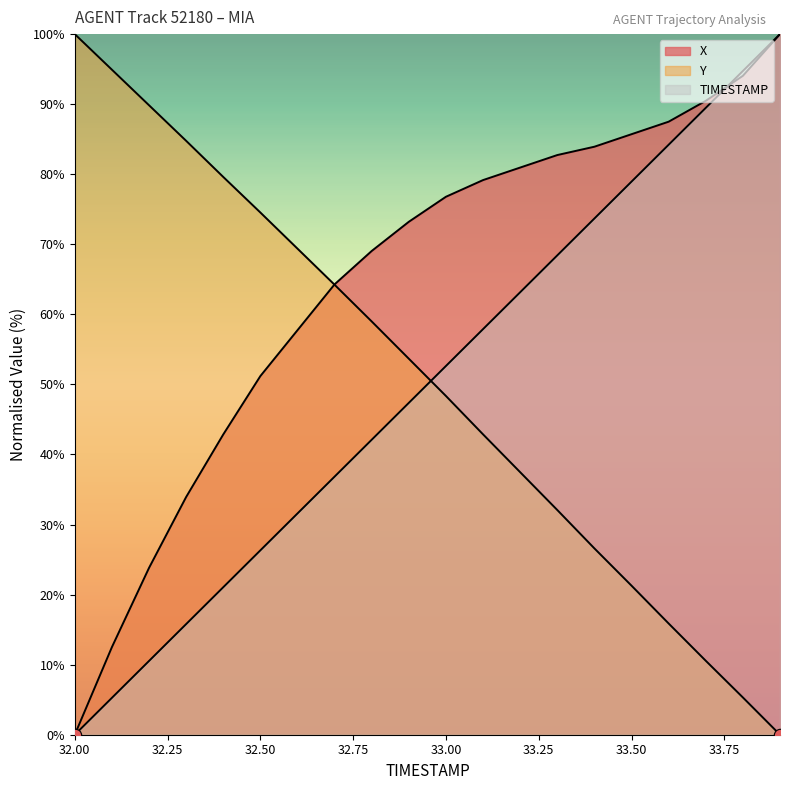

Which series has the largest Y range (max minus min)?

X